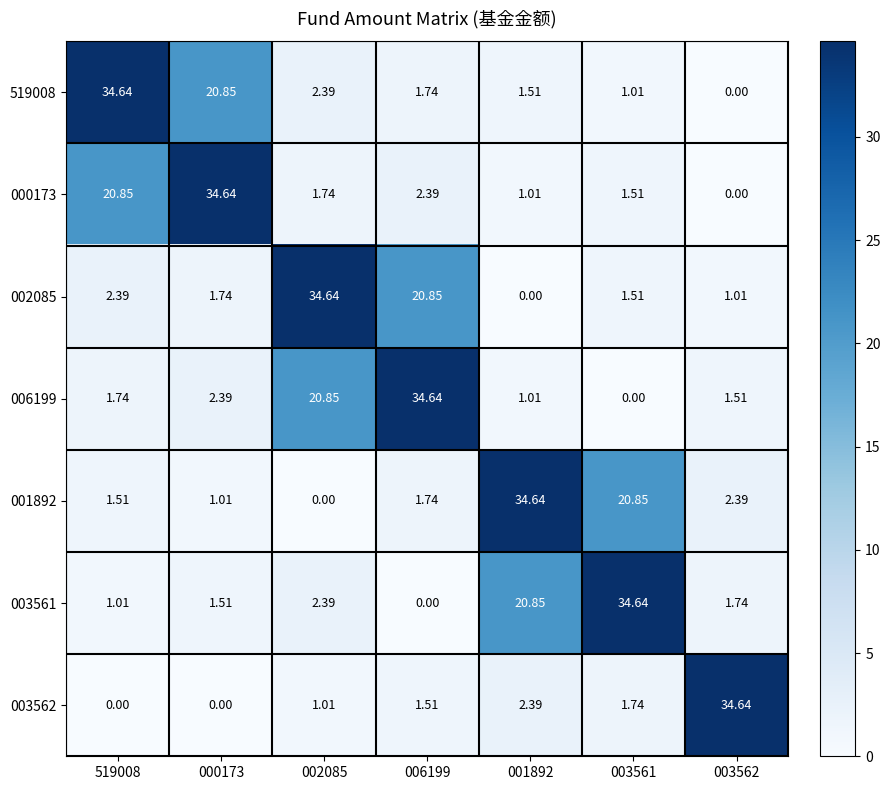

Is the value of 001892 at 003561 greater than the value of 003562 at 001892?

Yes